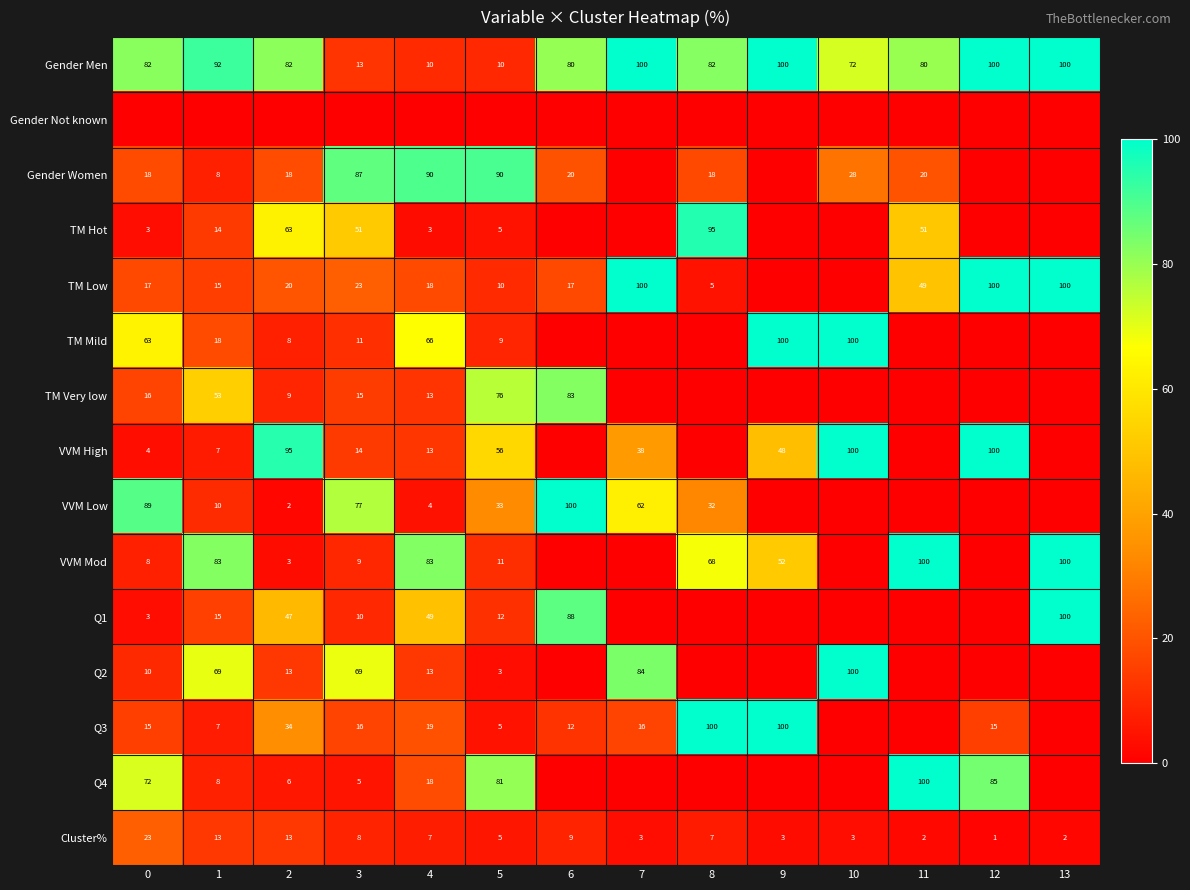

Is the value of Q4 at 12 greater than the value of VVM Mod at 8?

Yes